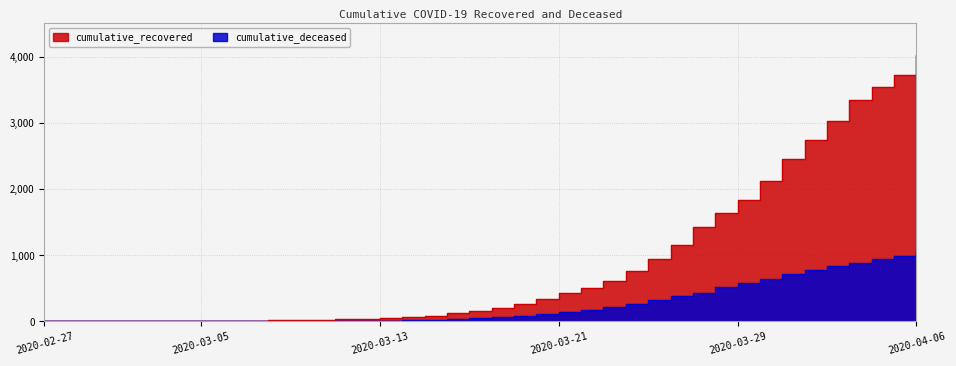

What is the sum of all cumulative_deceased values?

10324